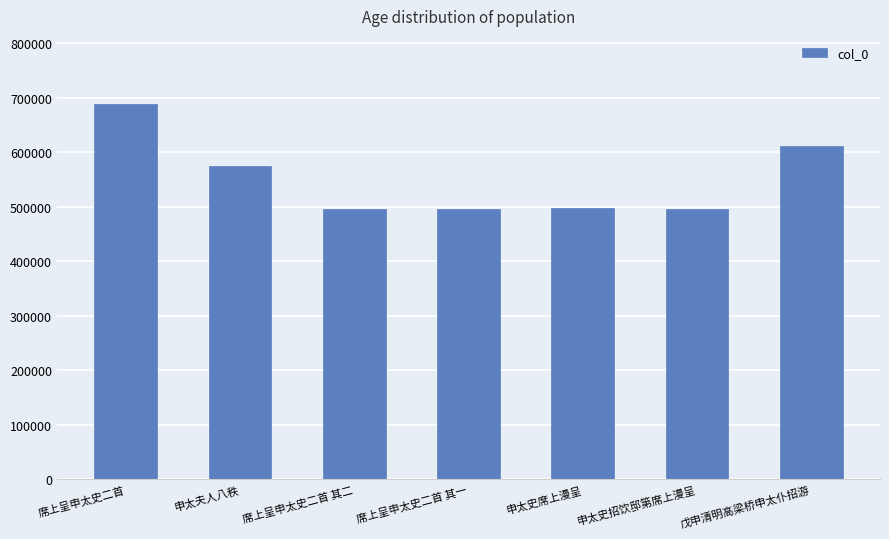

The chart shows a value of 841734 at 申太史招饮邸第席上漫呈. True or false?

False